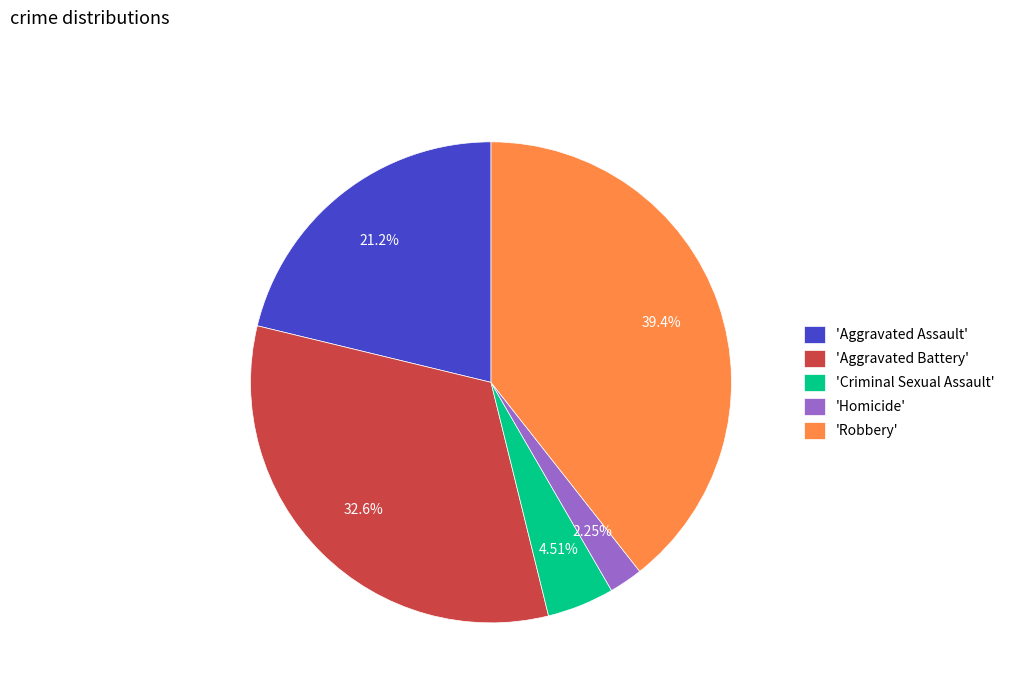

What is the ratio of the value at 'Aggravated Battery' to the value at 'Aggravated Assault'?

1.5